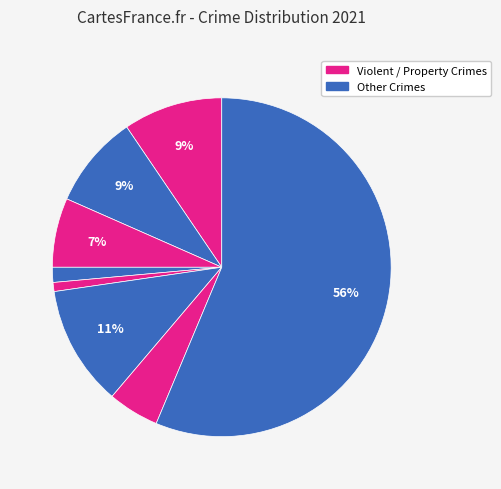

How many segments does this pie chart have?

8